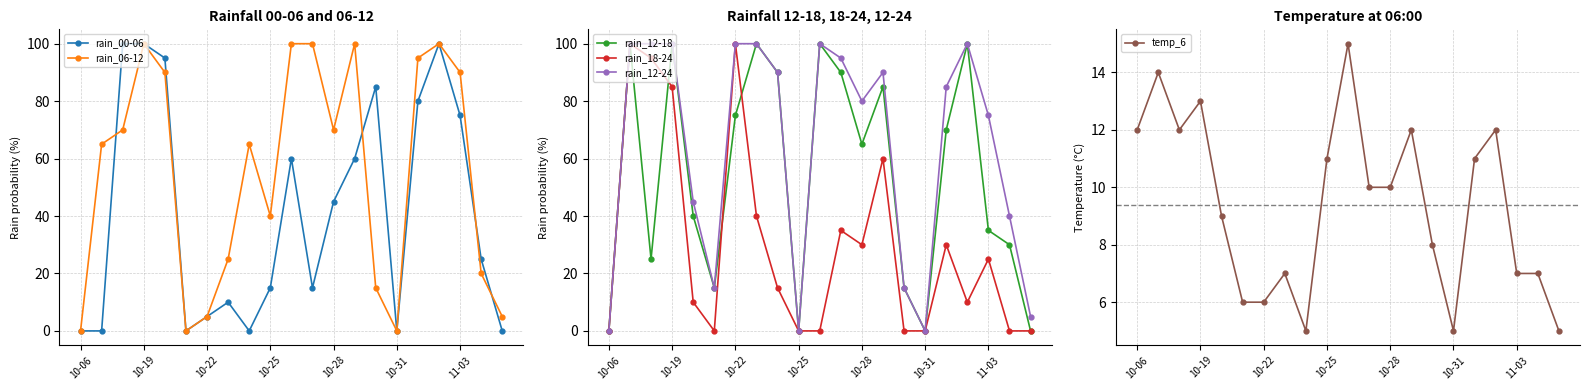

Does the chart display data point markers on the line(s)?

Yes